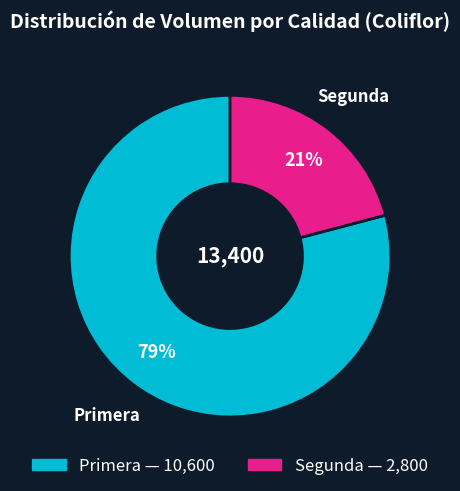

To the nearest percent, what is the average slice percentage?

50%